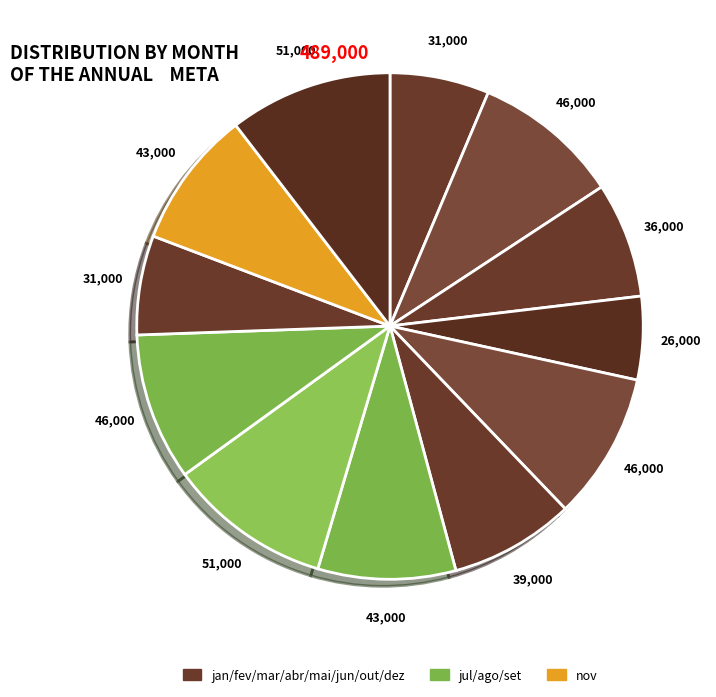

Count the number of slices in the pie.

12